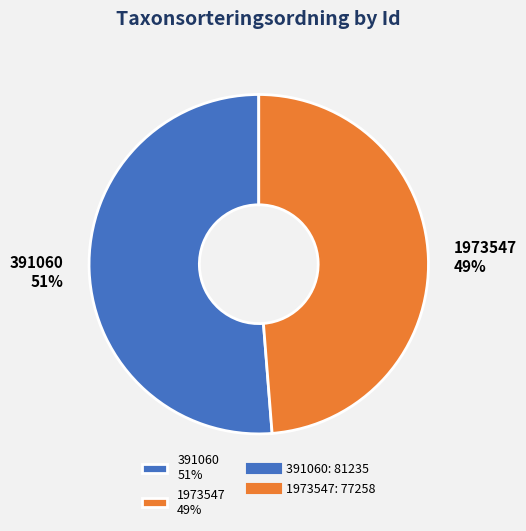

What is the smallest slice in the pie chart?

1973547